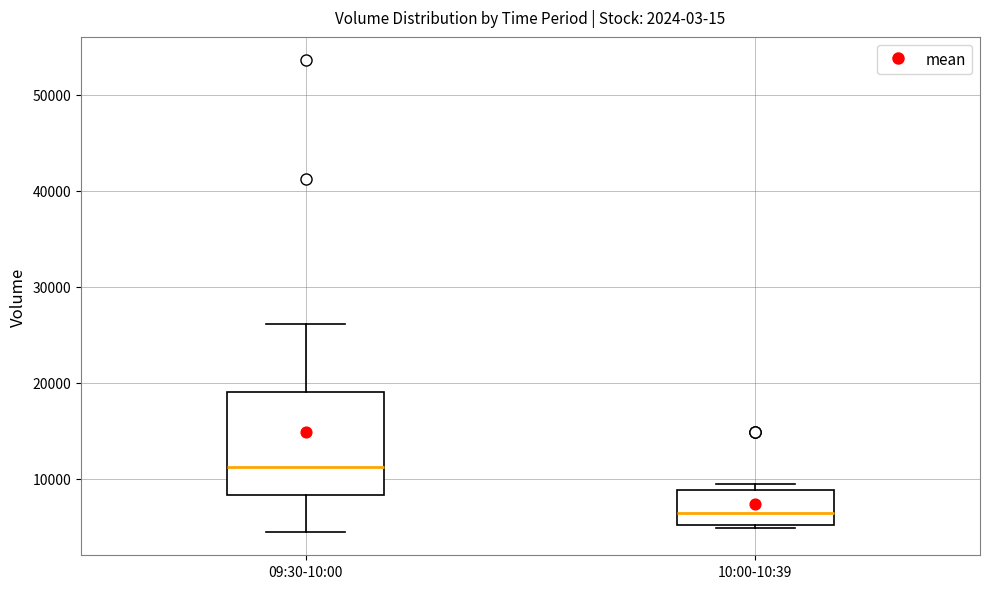

Reading left to right, read every box against the y-axis: the position of its median line, the range the box covers, and the ends of its whiskers. The values are not printed on the chart, so give them approximately, as read against the axis.

09:30-10:00: median 11000, box 8000 to 19000, whiskers 4000 to 26000
10:00-10:39: median 6000, box 5000 to 9000, whiskers 5000 to 9000 (just above the box's upper edge)